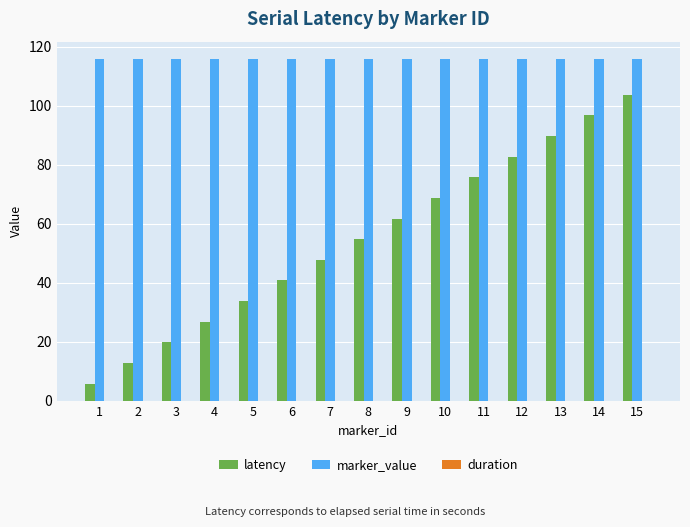

How many series are shown in this chart?

2